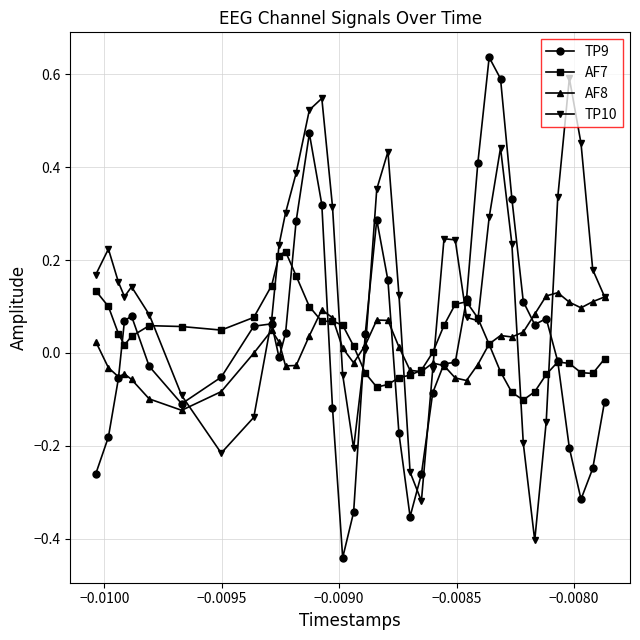

Which series has the largest total across all categories?

TP10